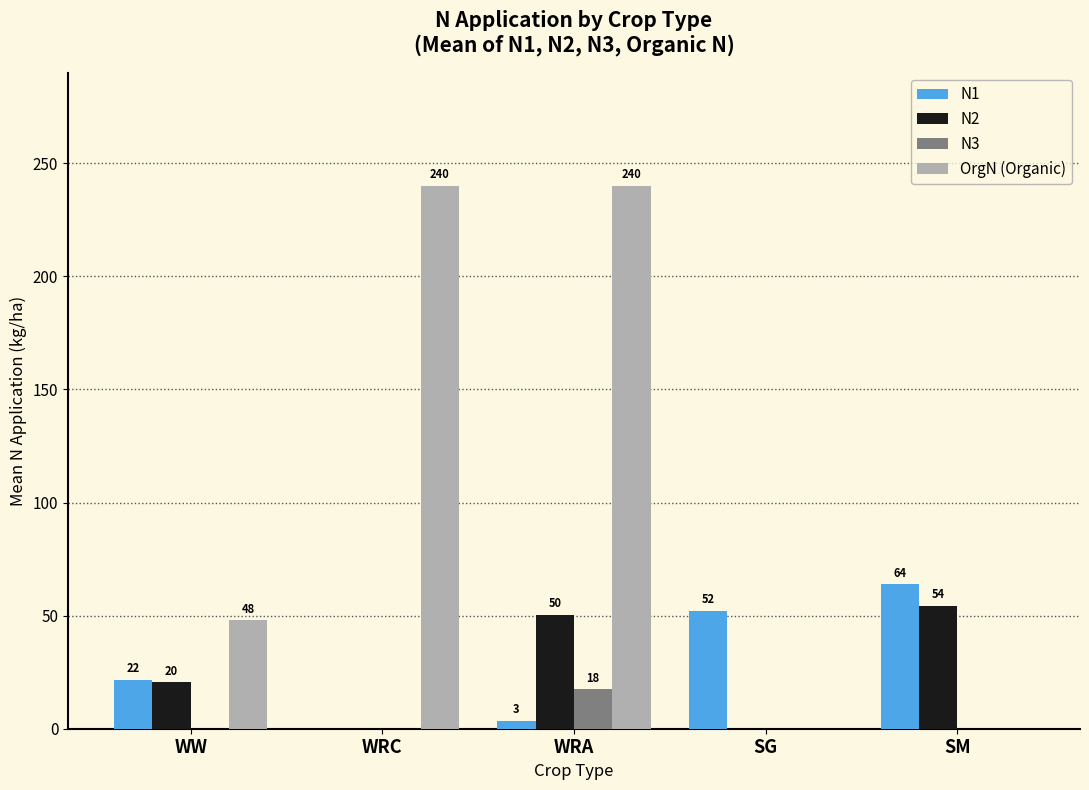

What are all the series names shown in the legend?

N1, N2, N3, OrgN (Organic)